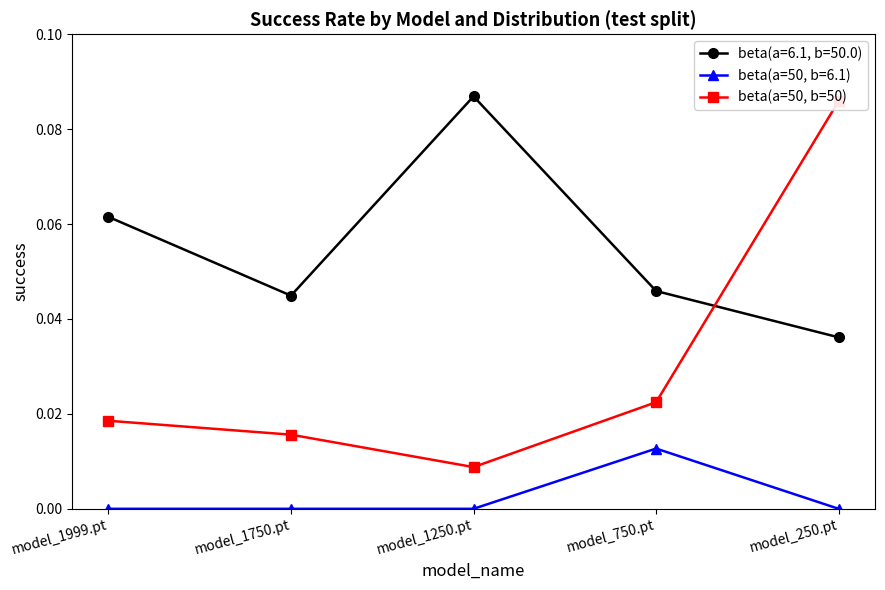

How many points are lower than both their immediate neighbors (excluding endpoints)?

1